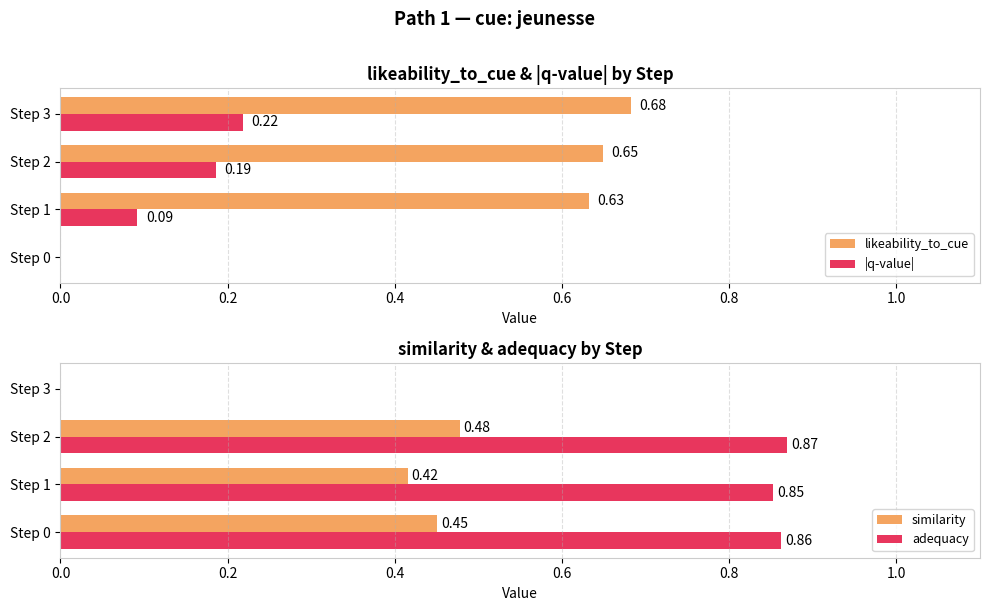

What is the sum of all |q-value| values?

0.5